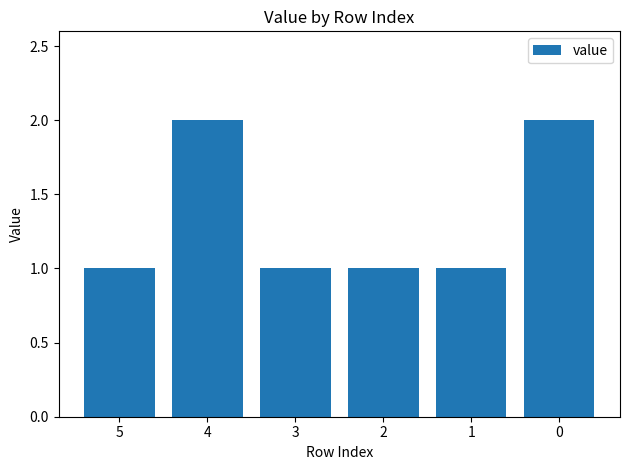

What is the value of the 3rd bar from the left?

1